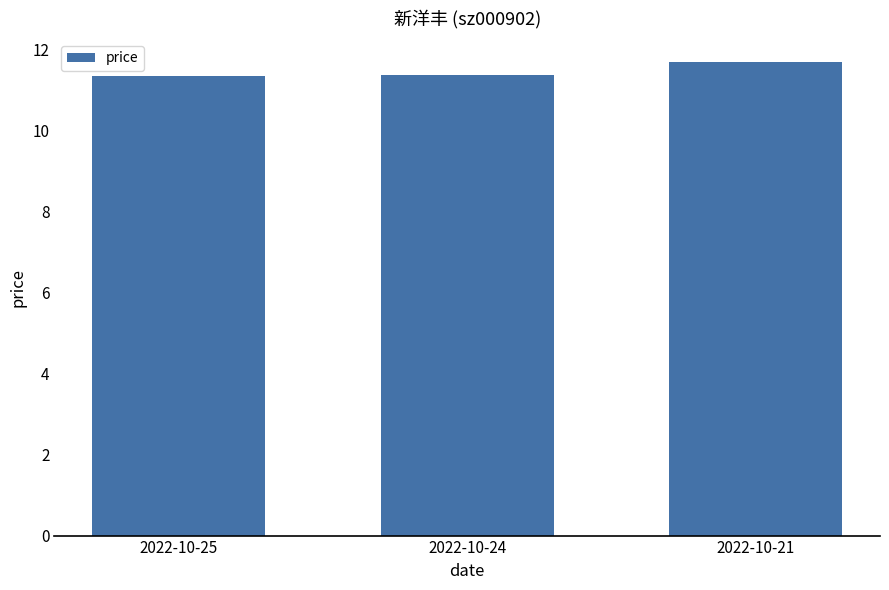

Reading left to right, transcribe all the data shown in this chart.

11.4	11.4	11.7